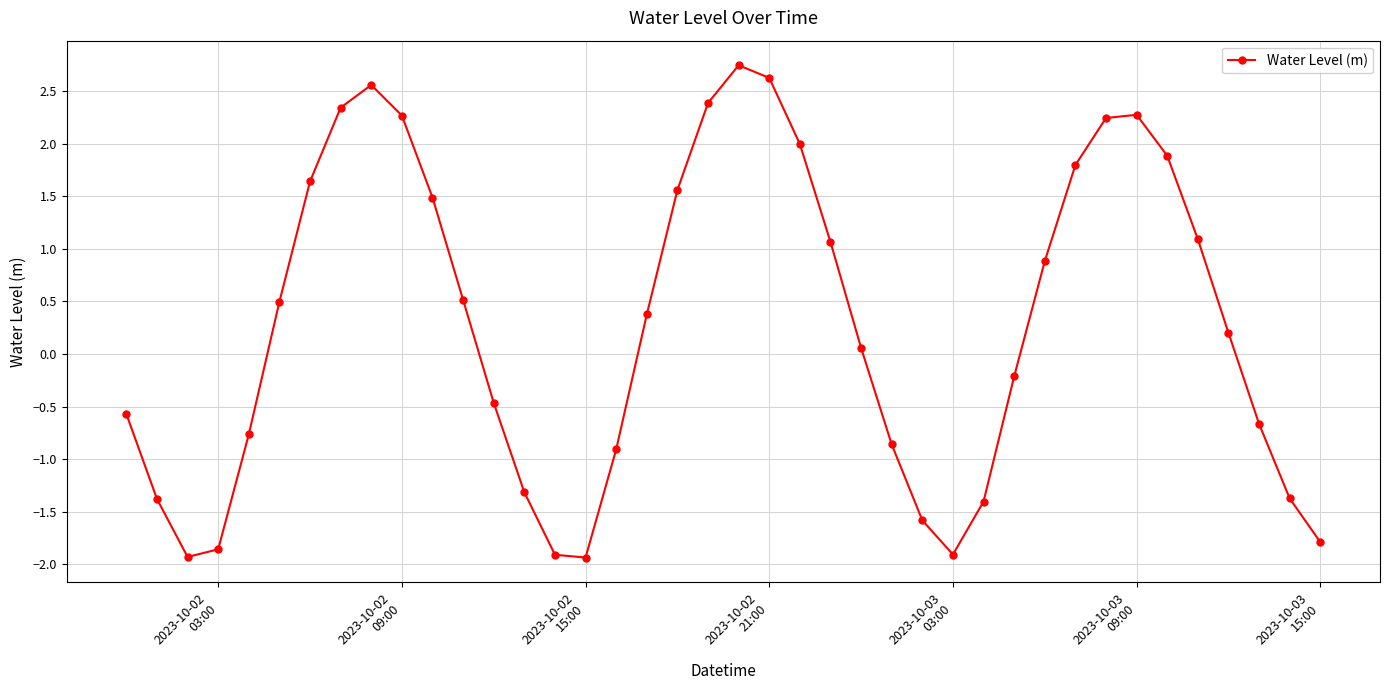

What is the difference between the maximum and minimum values?

4.7